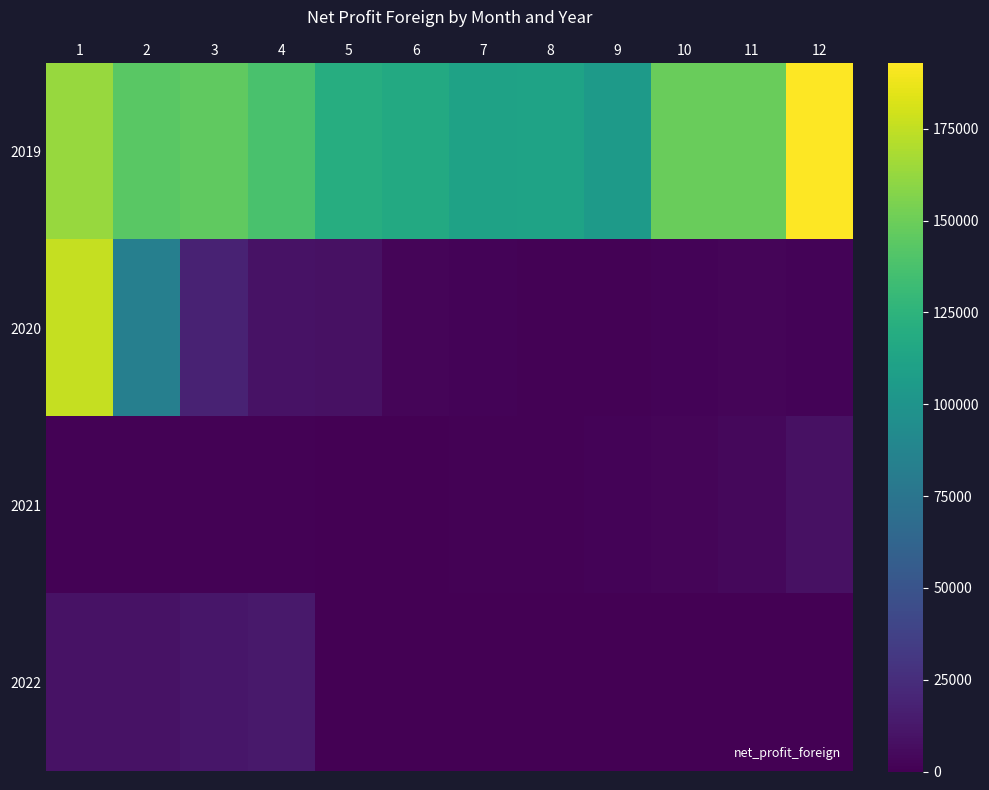

At how many categories does at least one series exceed 131309?

7